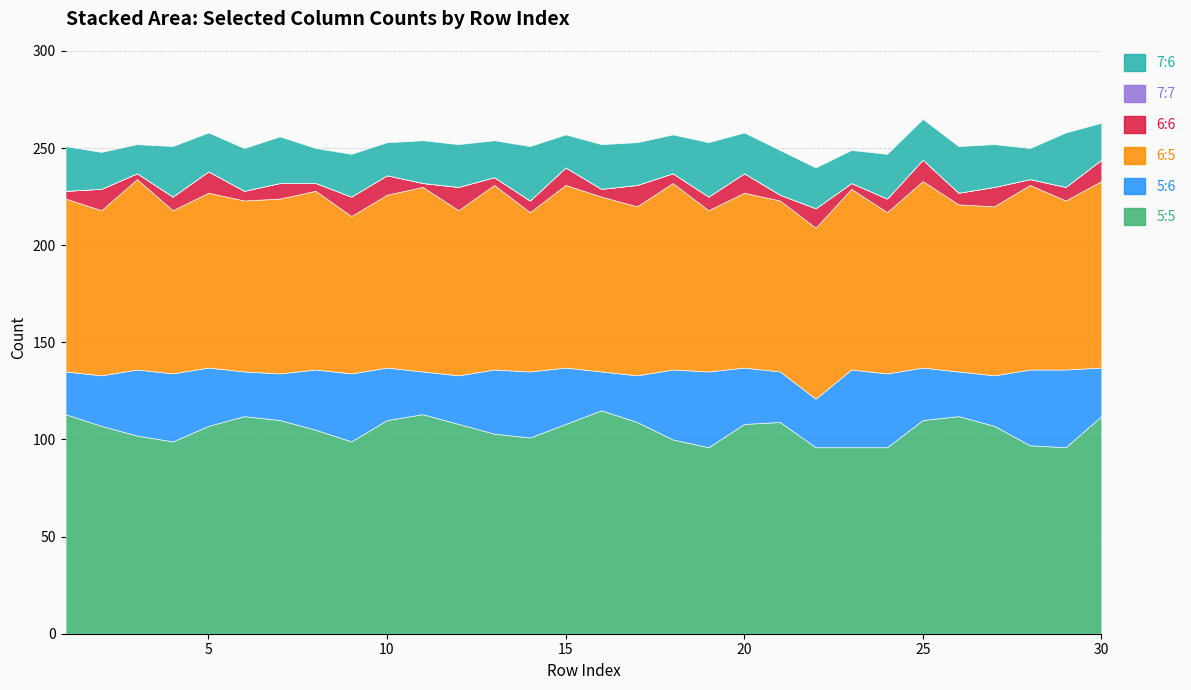

Where is the first local minimum for 5:6?

6